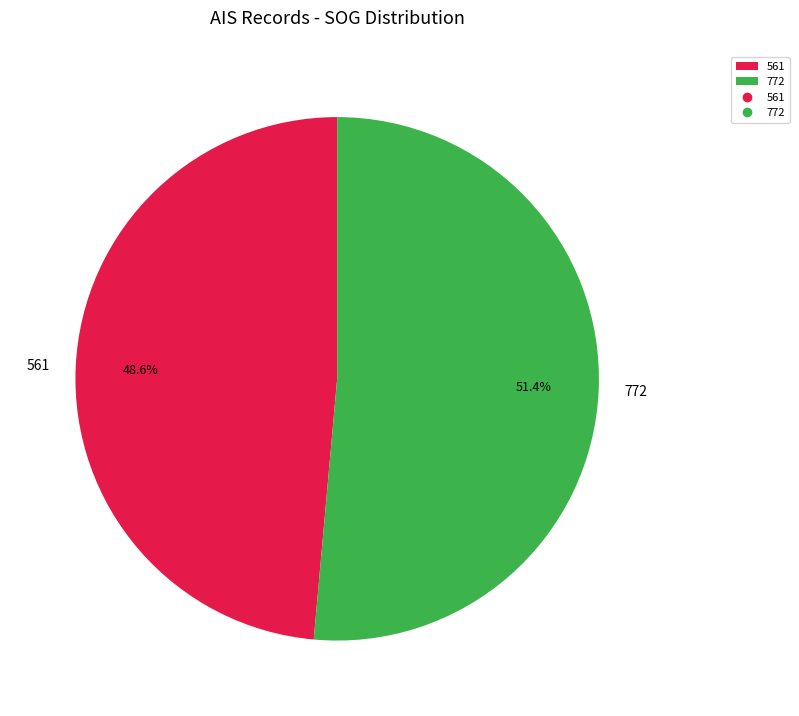

Does any single category account for the majority?

Yes